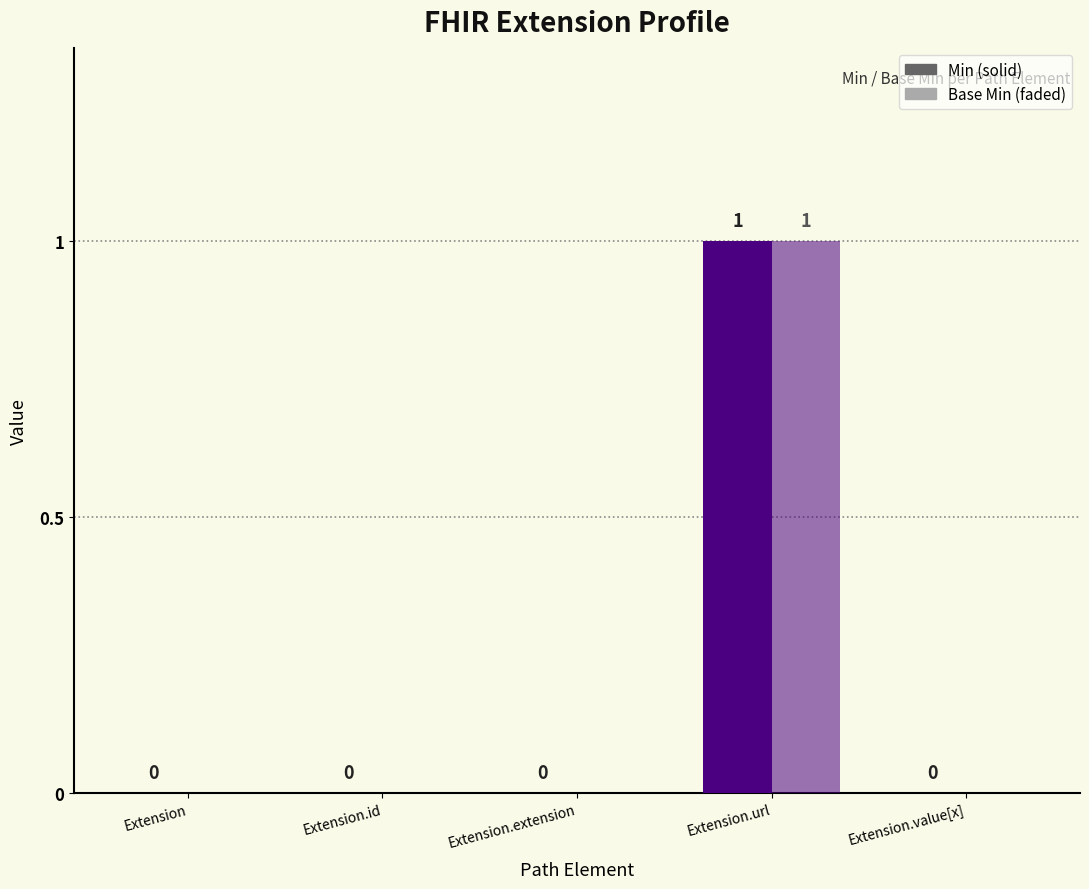

Reading left to right, what are all the values shown in this chart?

Min: 0	0	0	1	0
Base Min: 0	0	0	1	0